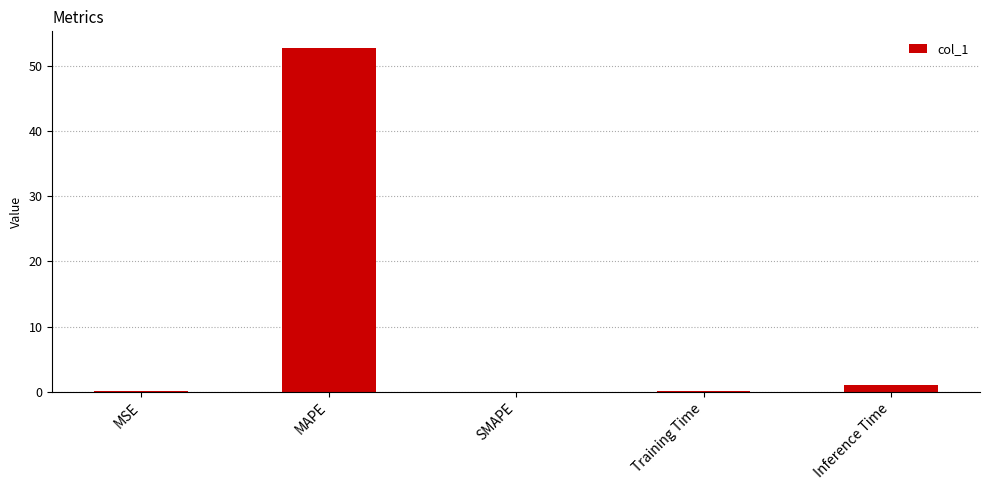

Which label corresponds to the largest value in the chart?

MAPE